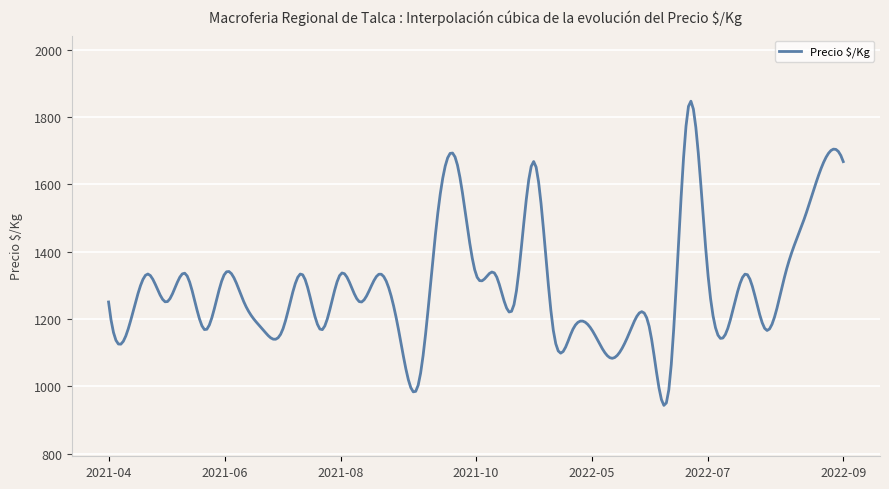

What is the minimum value shown in the chart?

942.9